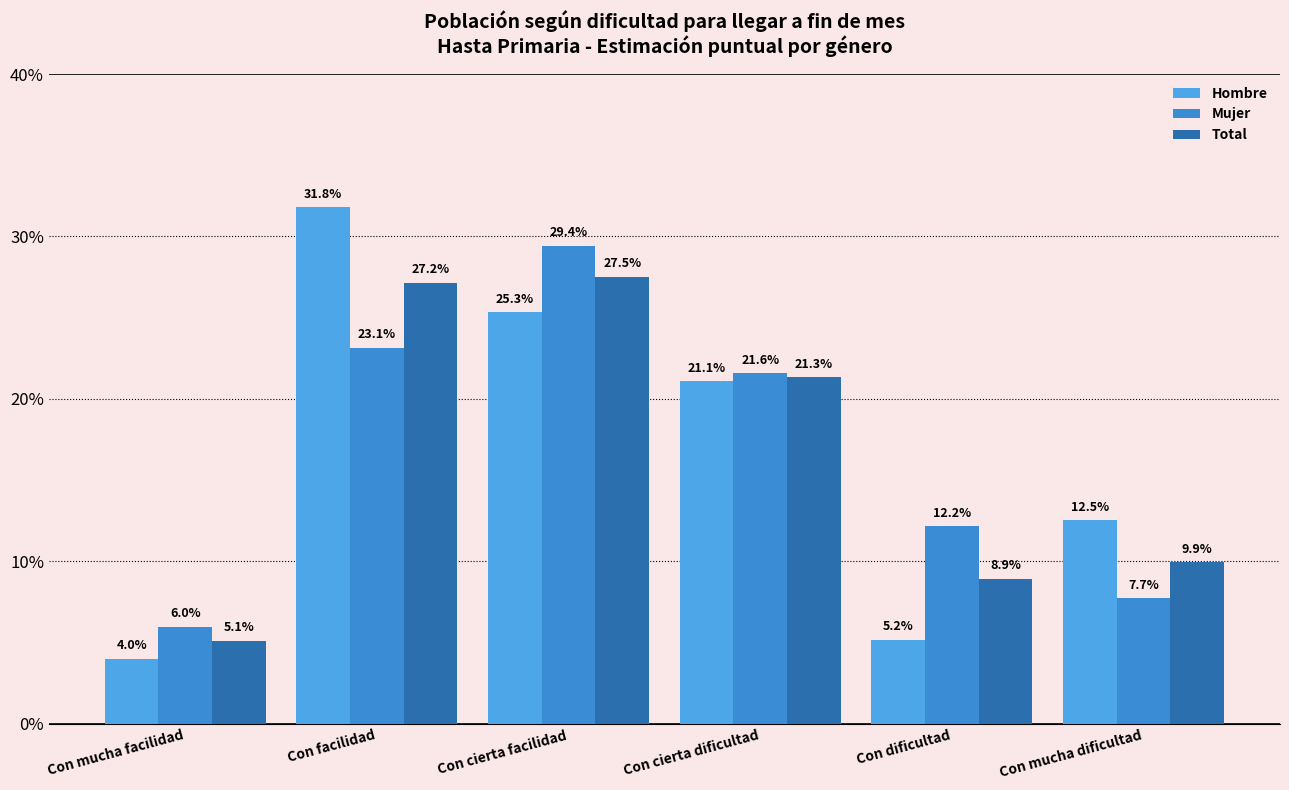

What is the spread (max minus min) of values at Con mucha facilidad?

2.0